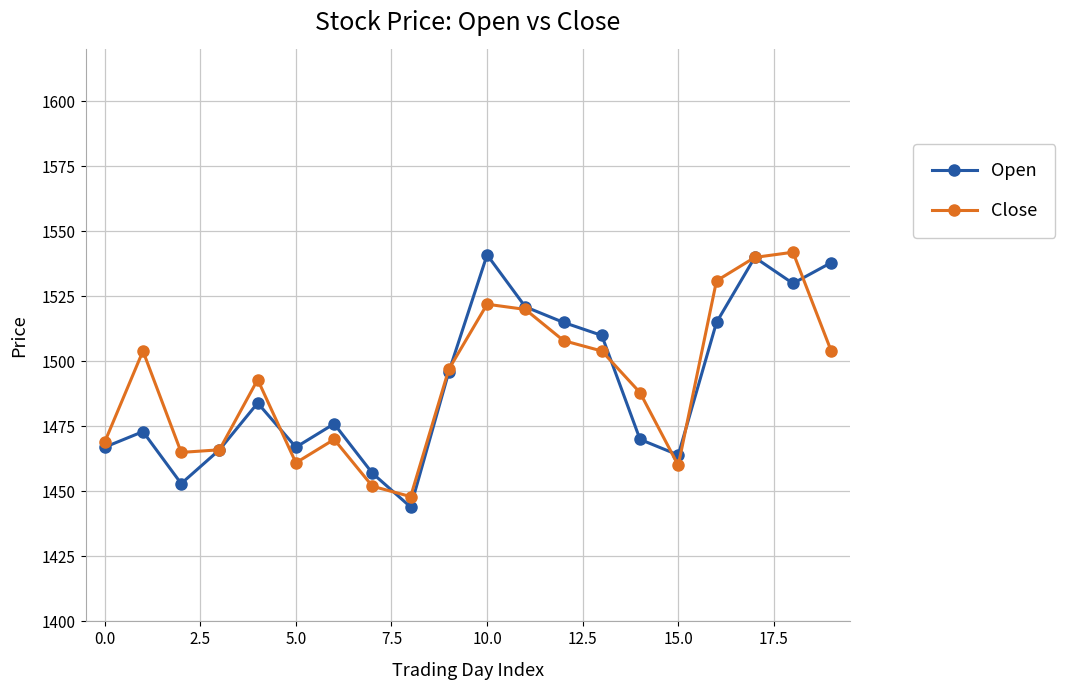

In Open, how many points are lower than both neighbors (excluding endpoints)?

5